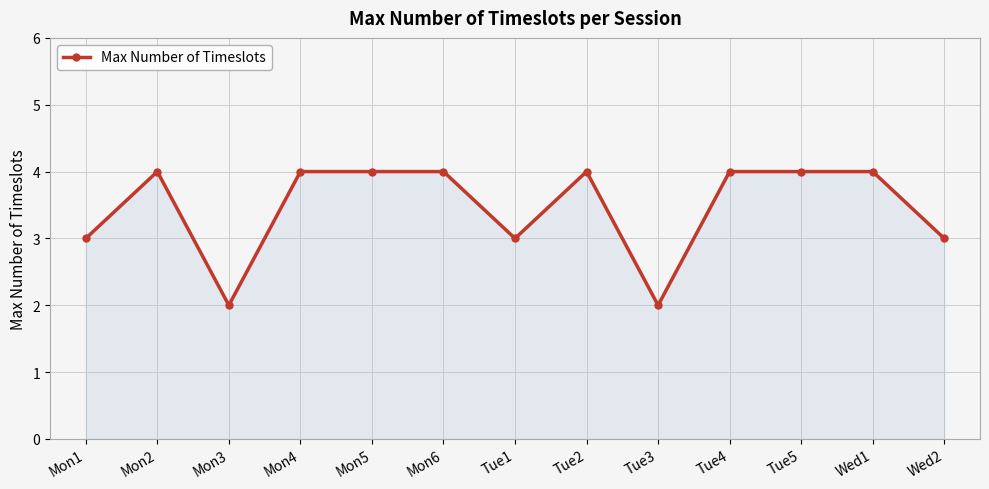

What is the value of the 11th point from the left?

4